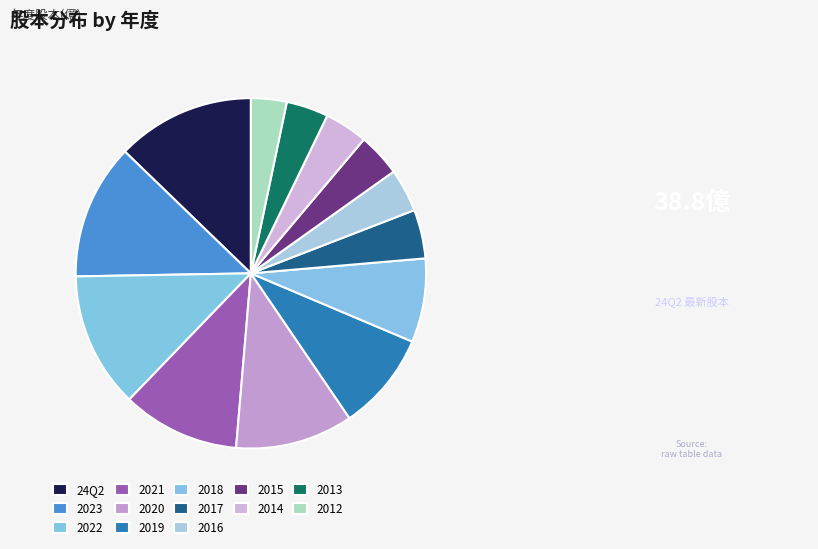

What portion of the pie excludes 2013?

96.1%